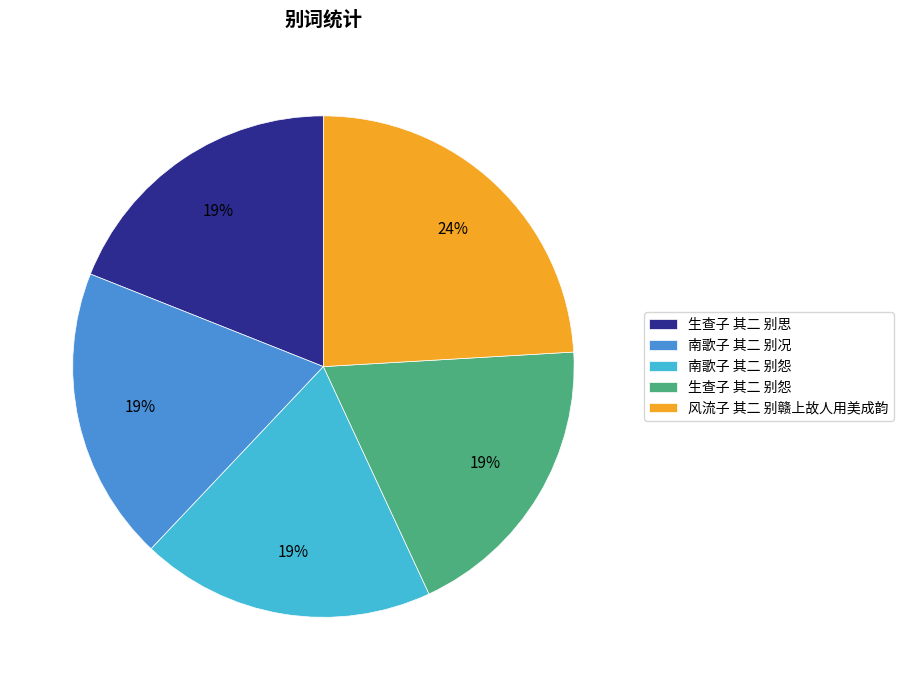

Count the number of slices in the pie.

5